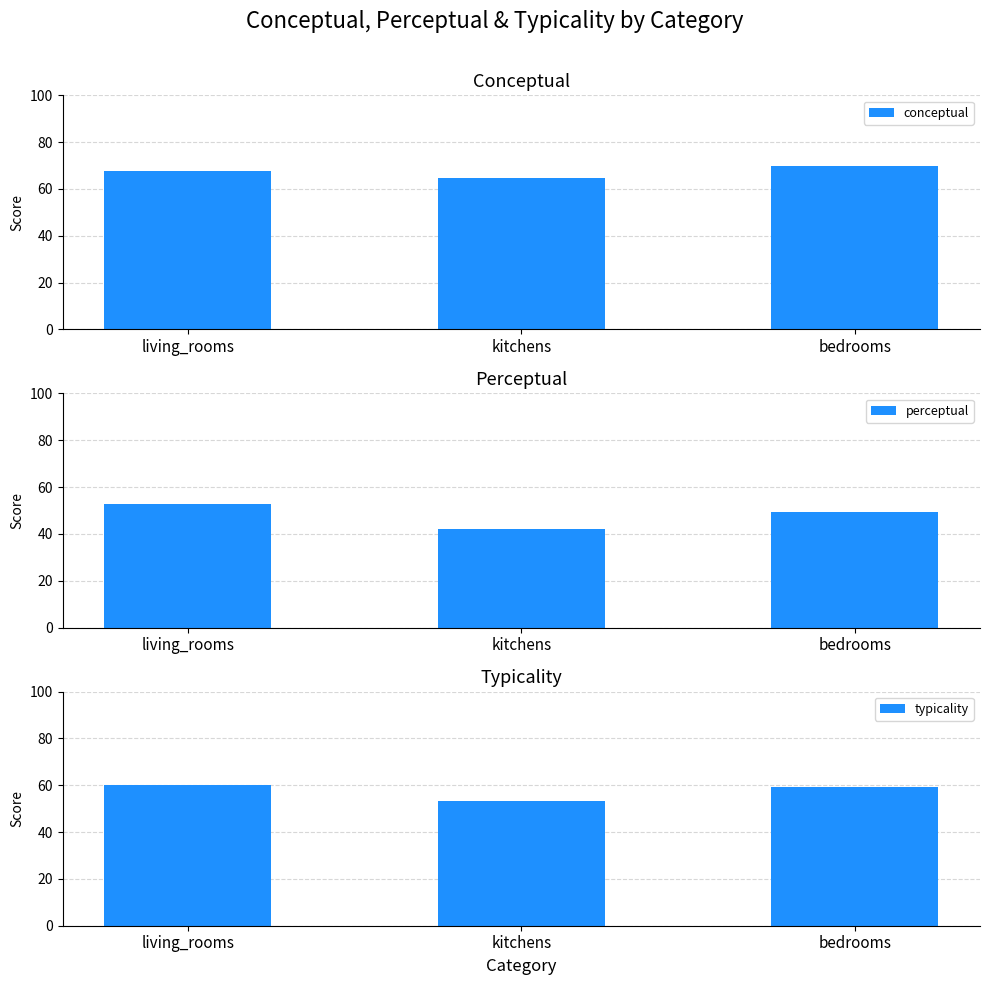

What are all the series names shown in the legend?

conceptual, perceptual, typicality